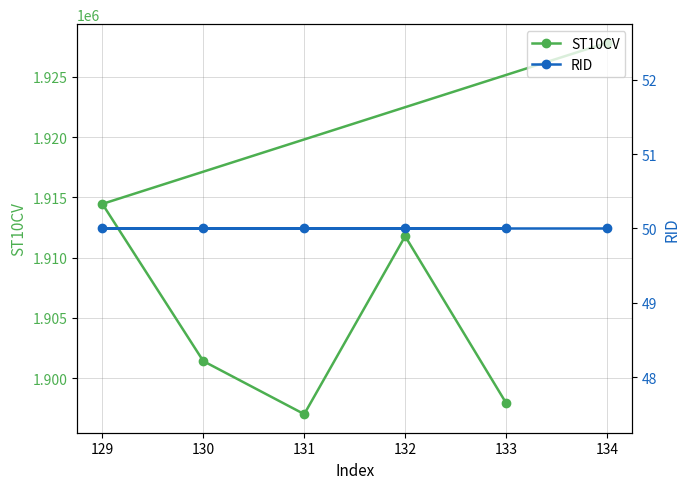

The value of ST10CV at 130 is 631045. True or false?

False